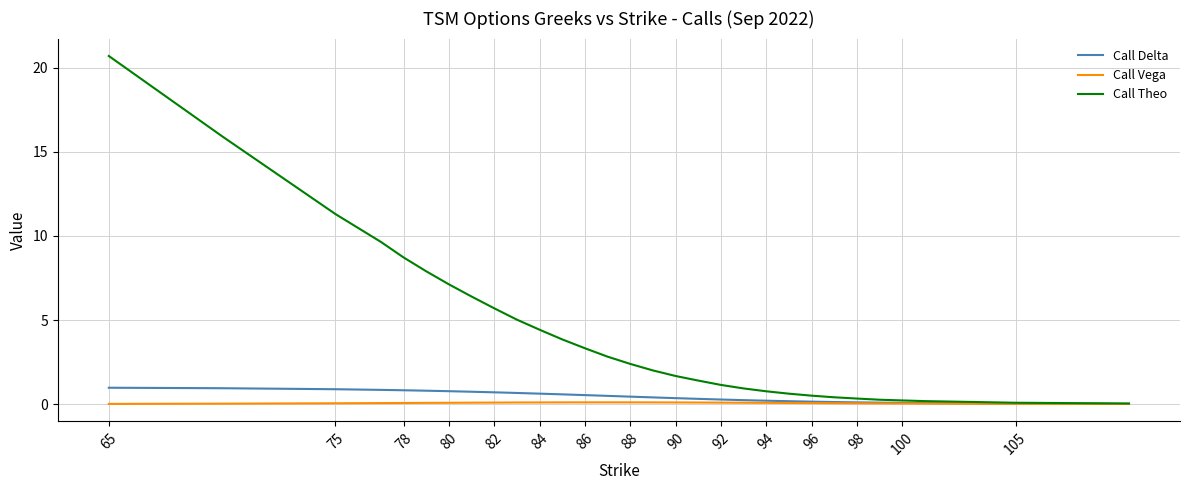

Which series has the widest spread of values?

Call Theo